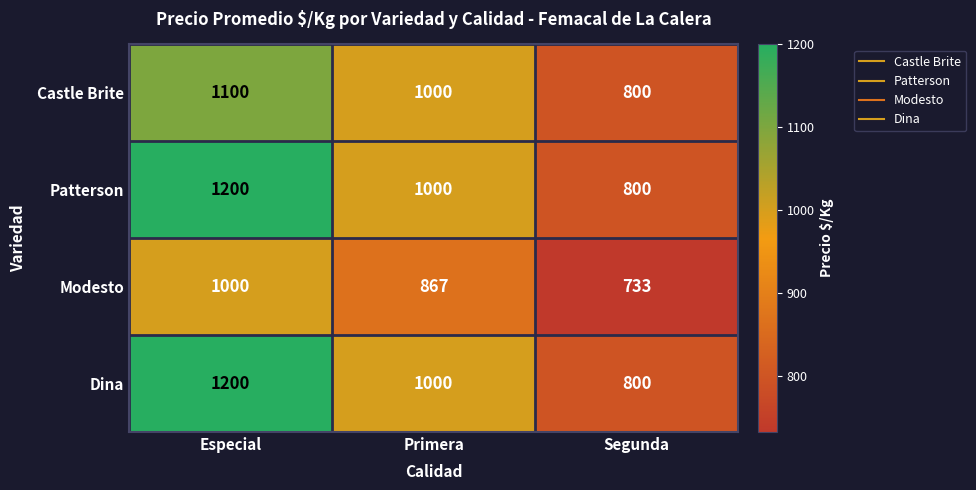

Reading right to left, list all the values displayed in this chart.

Castle Brite: Segunda=800	Primera=1000	Especial=1100
Patterson: Segunda=800	Primera=1000	Especial=1200
Modesto: Segunda=733	Primera=867	Especial=1000
Dina: Segunda=800	Primera=1000	Especial=1200